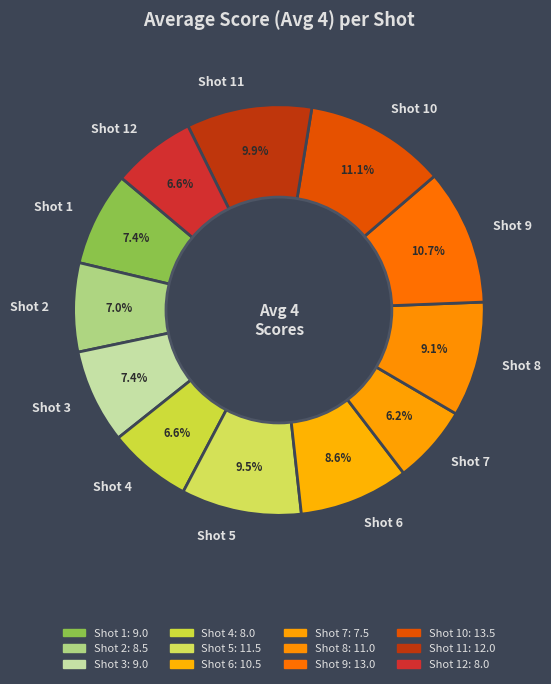

What is the total percentage of Shot 1 and Shot 3?

14.8%